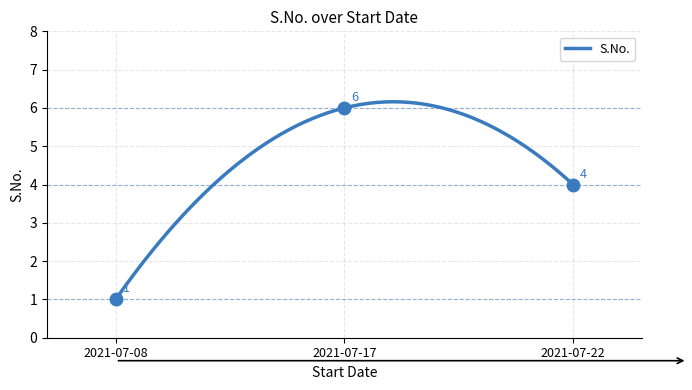

How many values are below 4?

1